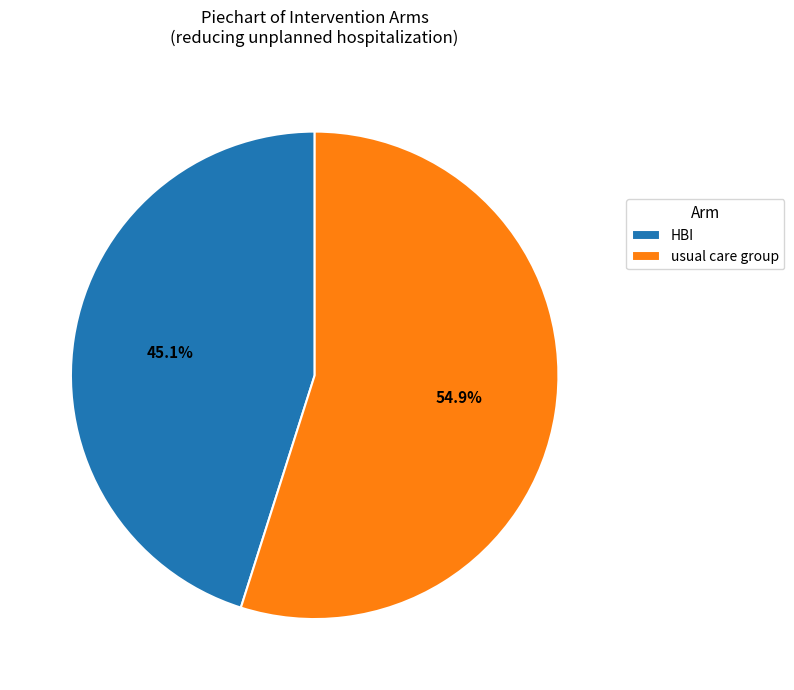

Which has a higher value, HBI or usual care group?

usual care group